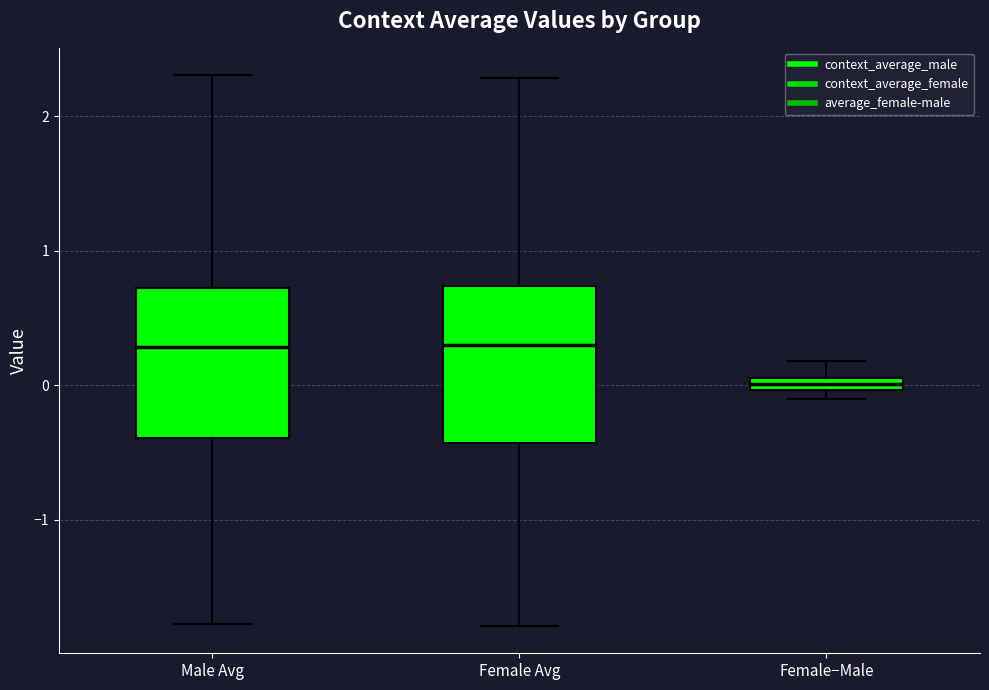

Where does the upper whisker of the box for Male Avg end on the y-axis? The values are not printed on the chart, so give them approximately, as read against the axis.

2.3